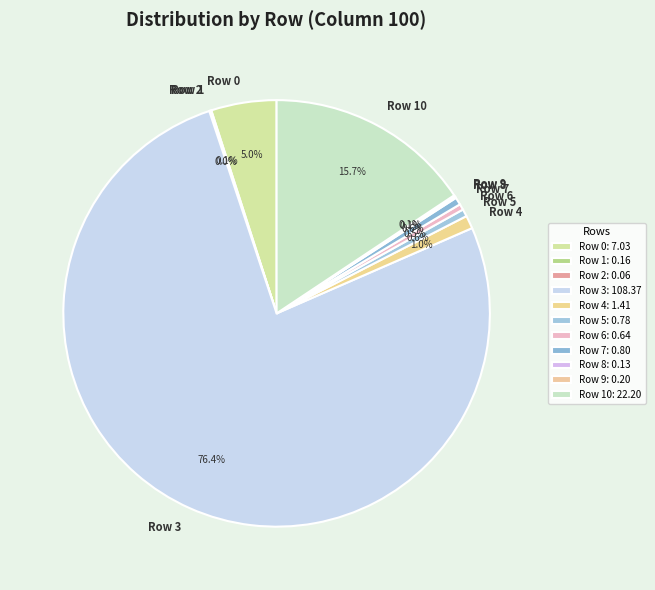

Is it true that Row 3 is 76% of the pie?

True